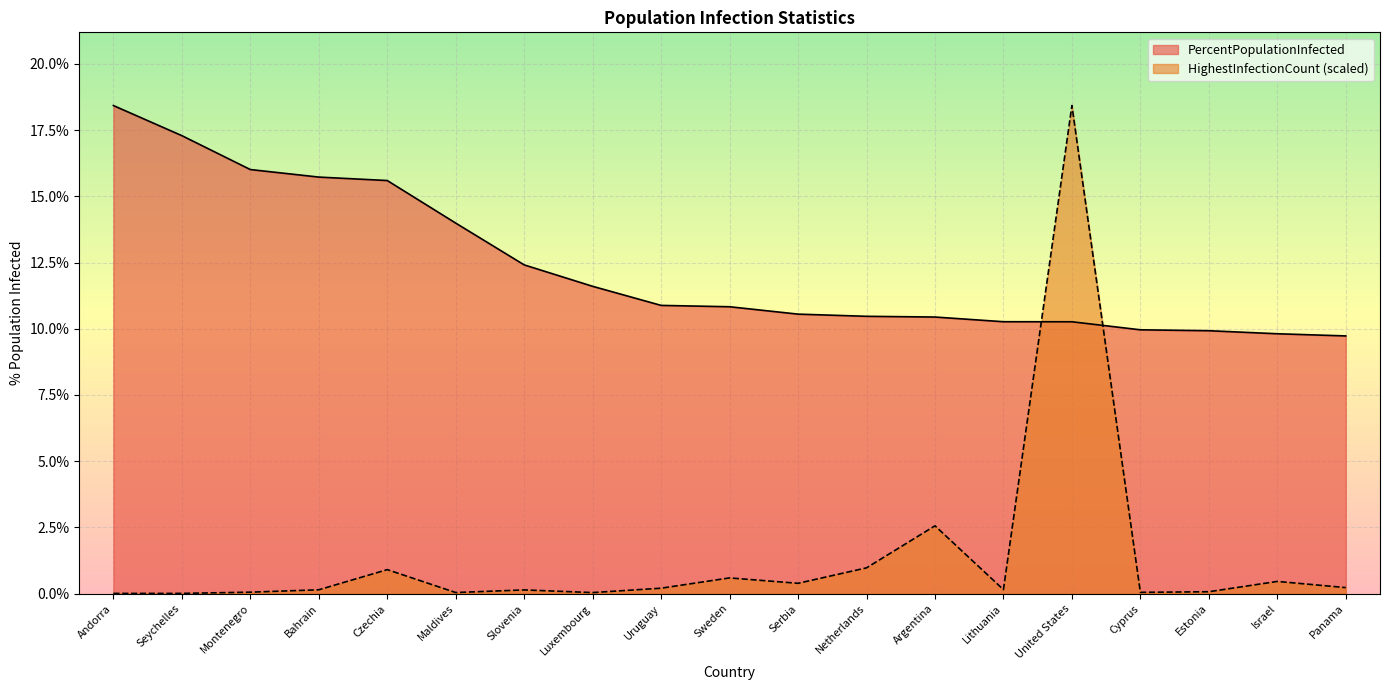

After their last crossing, which series has the higher values: PercentPopulationInfected or HighestInfectionCount?

PercentPopulationInfected